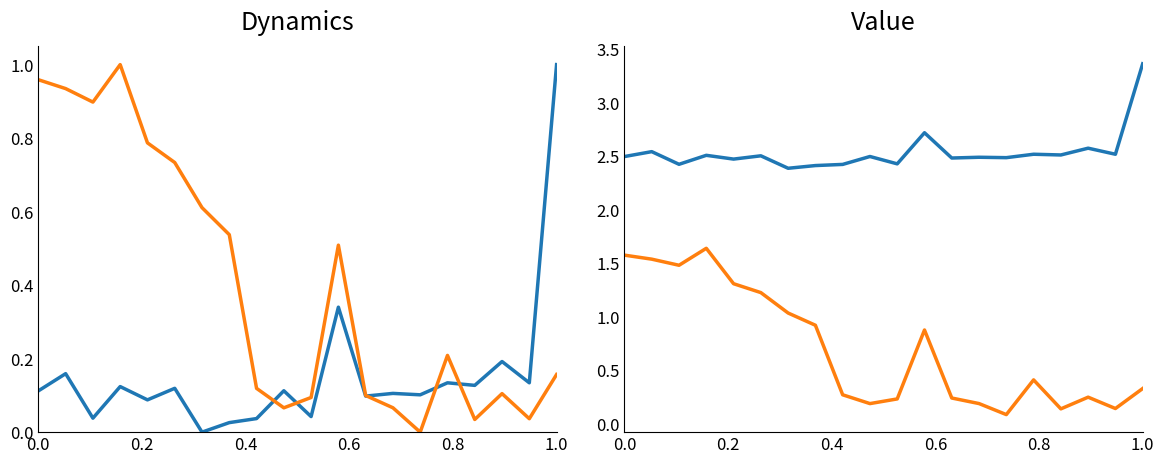

At how many categories does at least one series exceed 2?

20